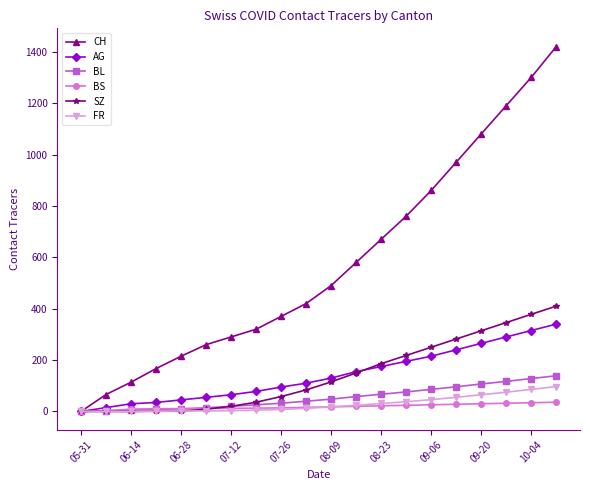

How many values in the AG series are below 130?

10